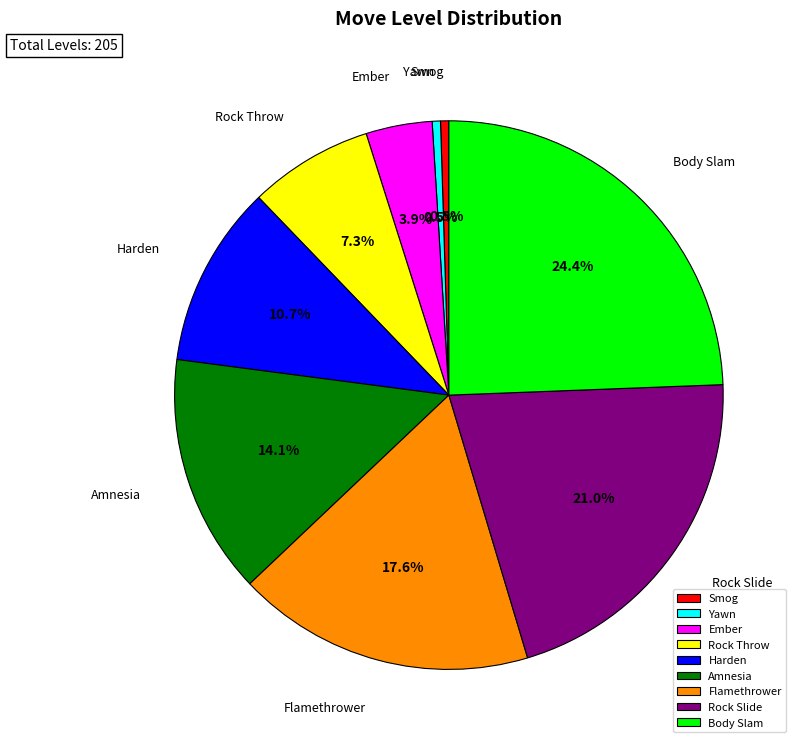

Which category has the biggest portion of the pie?

Body Slam